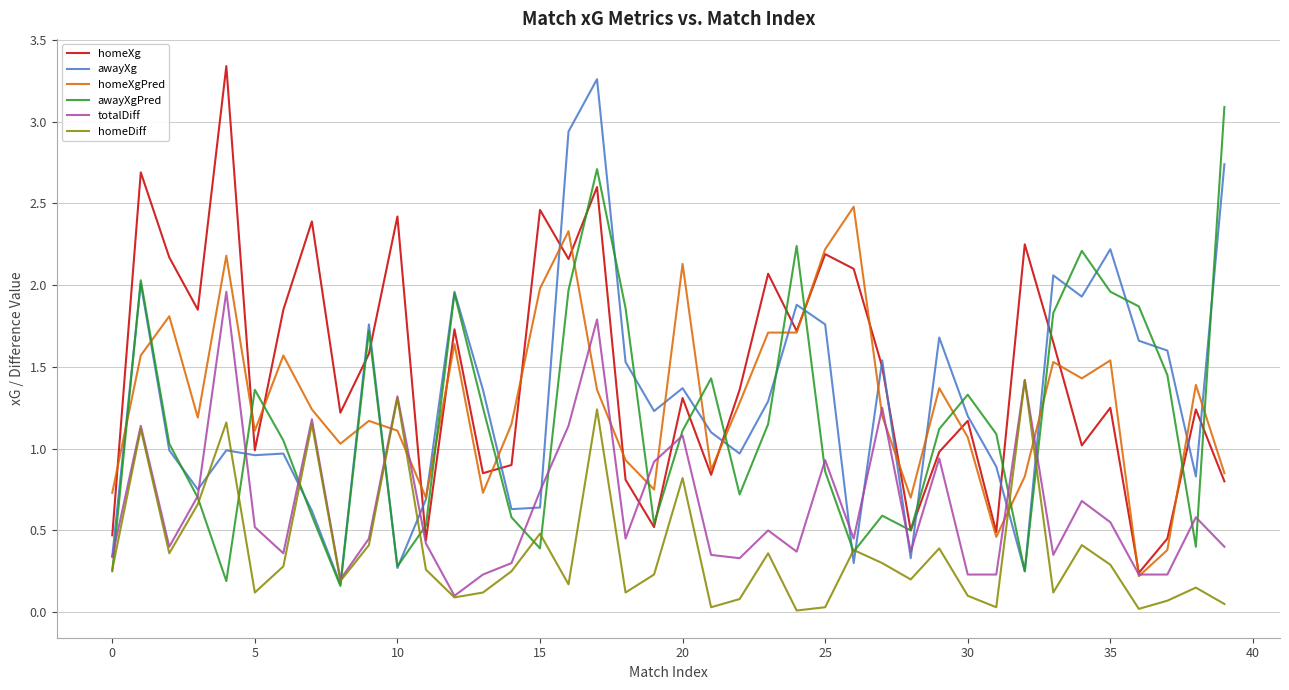

What is the maximum value for awayXgPred?

3.1